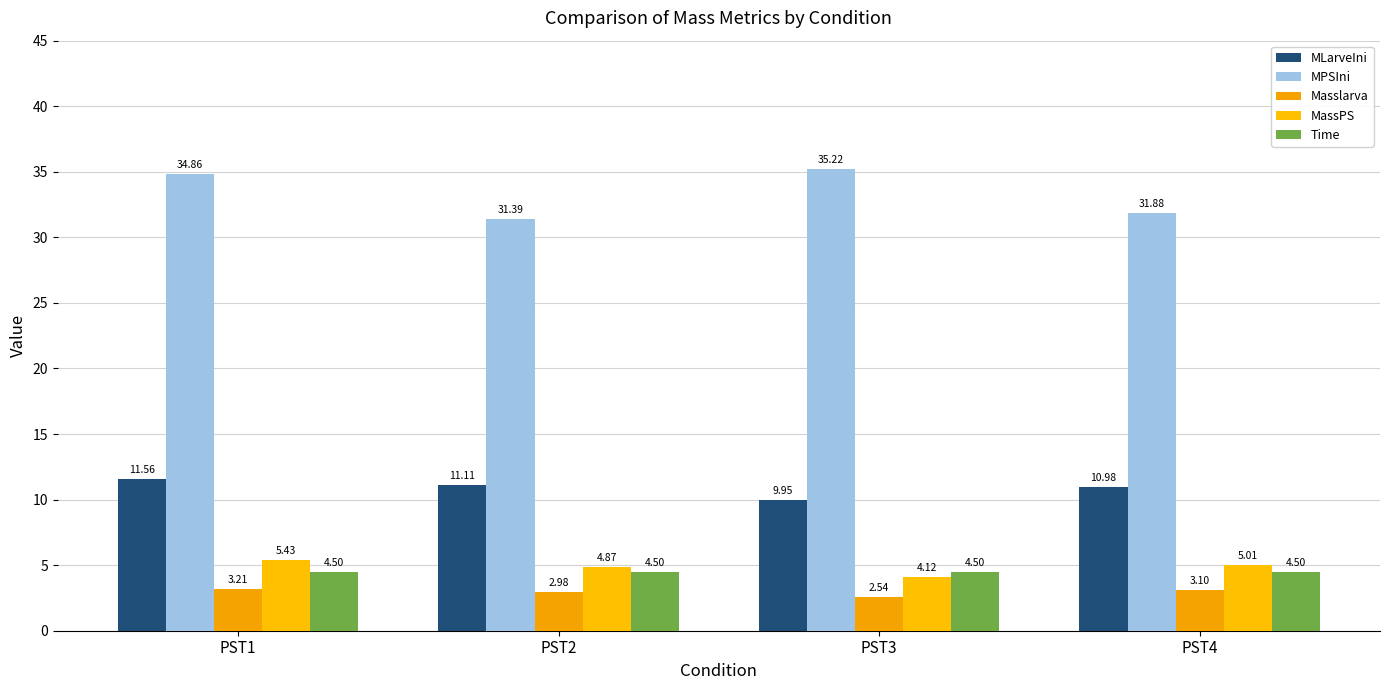

Which category has the highest value in the MLarveIni series?

PST1